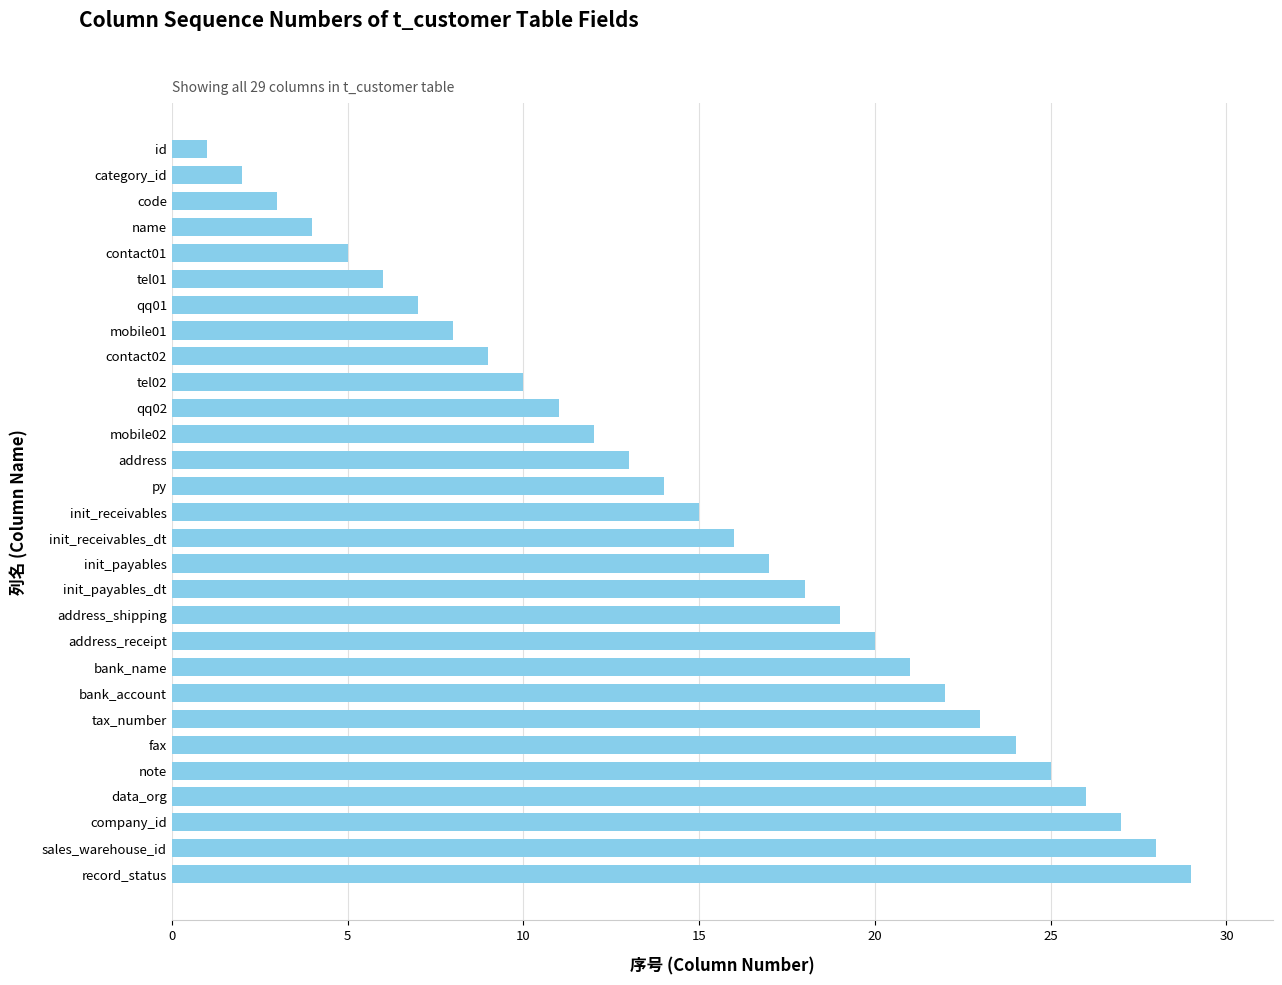

What value does the data have at tax_number?

23